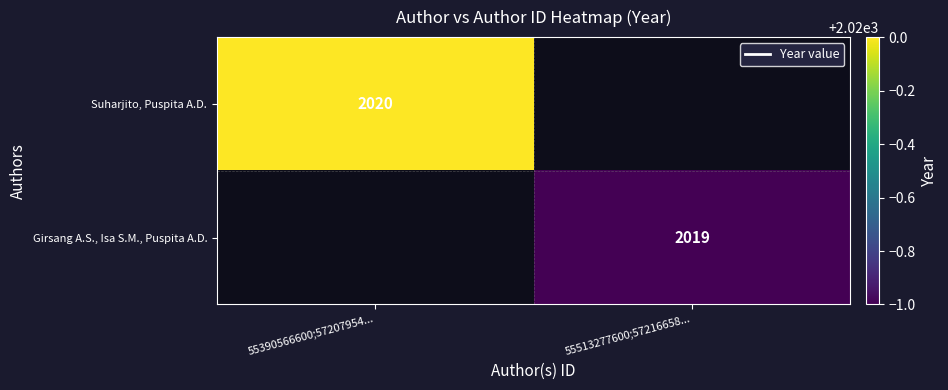

Between 55390566600;57207954... and 55513277600;57216658..., which is larger?

55390566600;57207954...